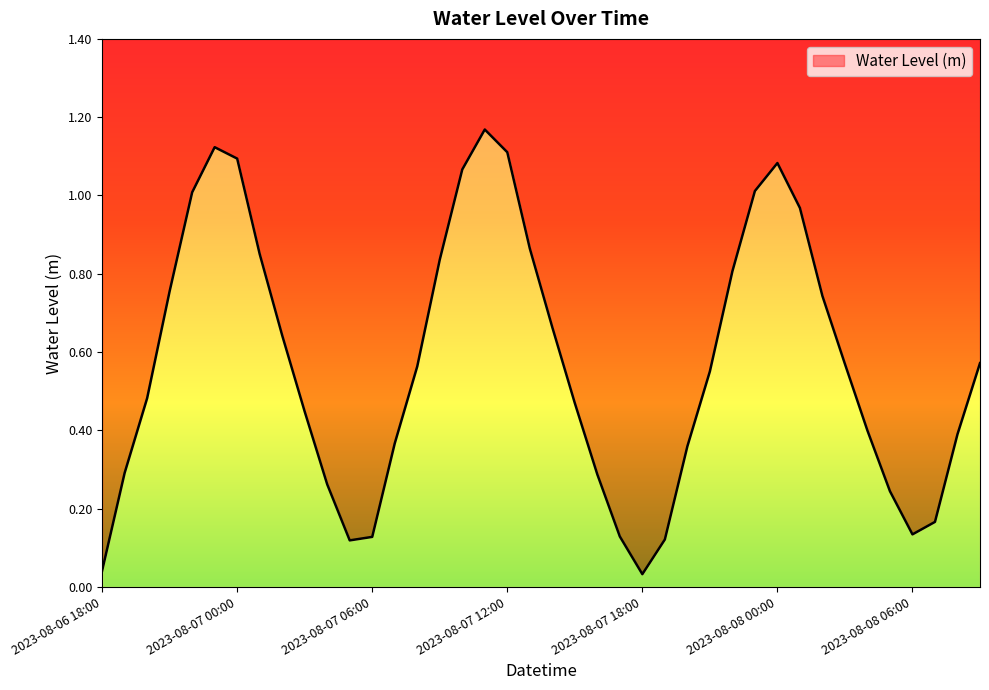

Reading left to right, list all the values displayed in this chart.

2023-08-06 18:00=0.0	2023-08-06 19:00=0.3	2023-08-06 20:00=0.5	2023-08-06 21:00=0.8	2023-08-06 22:00=1.0	2023-08-06 23:00=1.1	2023-08-07 00:00=1.1	2023-08-07 01:00=0.9	2023-08-07 02:00=0.6	2023-08-07 03:00=0.4	2023-08-07 04:00=0.3	2023-08-07 05:00=0.1	2023-08-07 06:00=0.1	2023-08-07 07:00=0.4	2023-08-07 08:00=0.6	2023-08-07 09:00=0.8	2023-08-07 10:00=1.1	2023-08-07 11:00=1.2	2023-08-07 12:00=1.1	2023-08-07 13:00=0.9	2023-08-07 14:00=0.7	2023-08-07 15:00=0.5	2023-08-07 16:00=0.3	2023-08-07 17:00=0.1	2023-08-07 18:00=0.0	2023-08-07 19:00=0.1	2023-08-07 20:00=0.4	2023-08-07 21:00=0.6	2023-08-07 22:00=0.8	2023-08-07 23:00=1.0	2023-08-08 00:00=1.1	2023-08-08 01:00=1.0	2023-08-08 02:00=0.7	2023-08-08 03:00=0.6	2023-08-08 04:00=0.4	2023-08-08 05:00=0.2	2023-08-08 06:00=0.1	2023-08-08 07:00=0.2	2023-08-08 08:00=0.4	2023-08-08 09:00=0.6